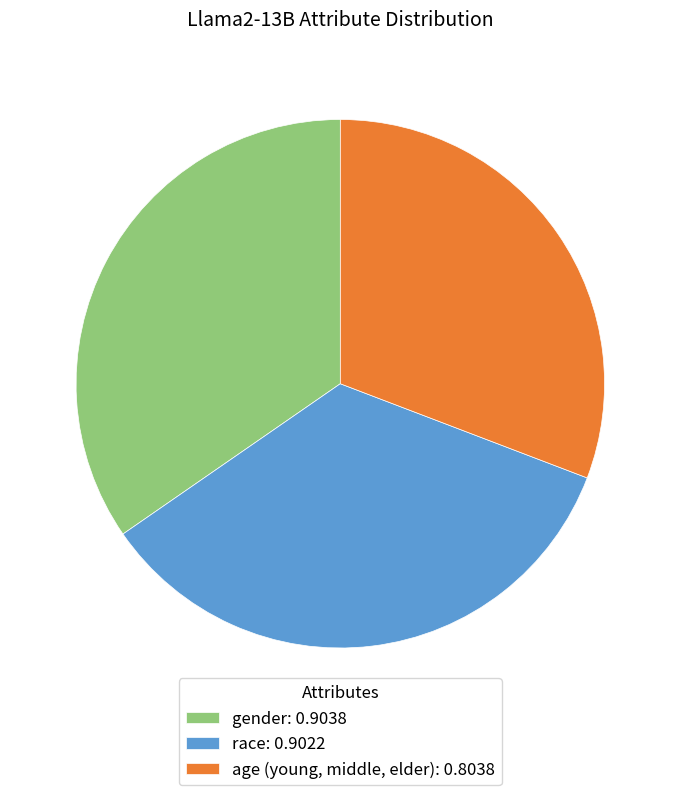

Is race the majority of the pie?

No